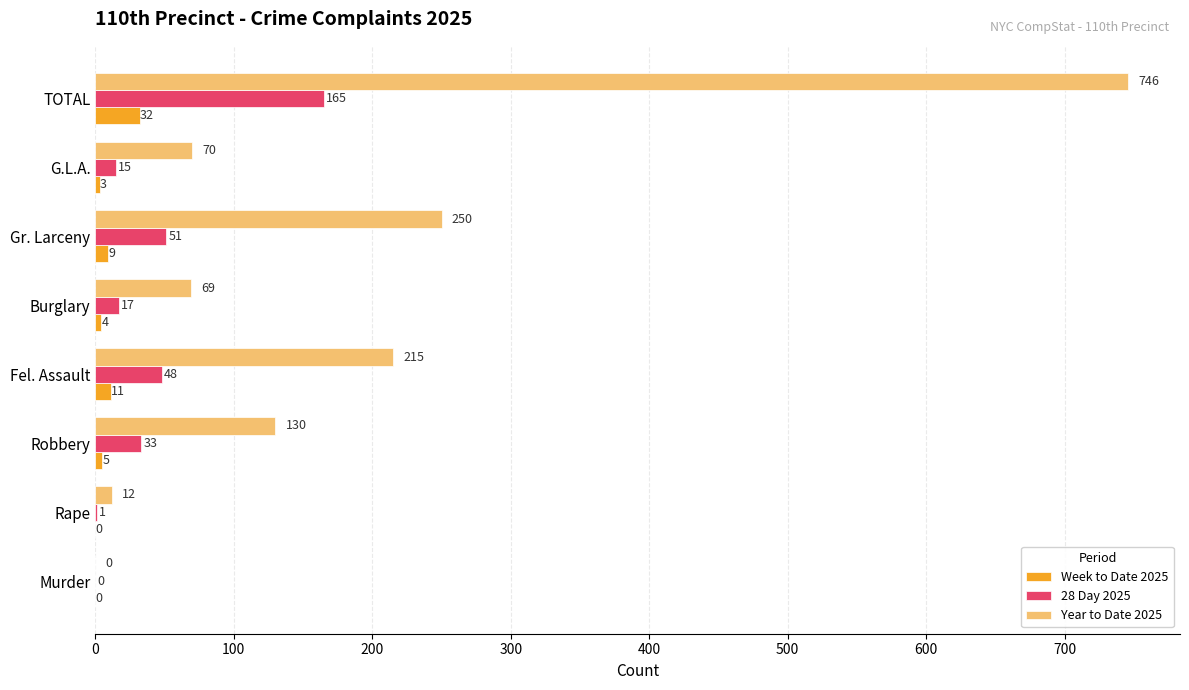

What is the average value of the 28 Day 2025 series?

41